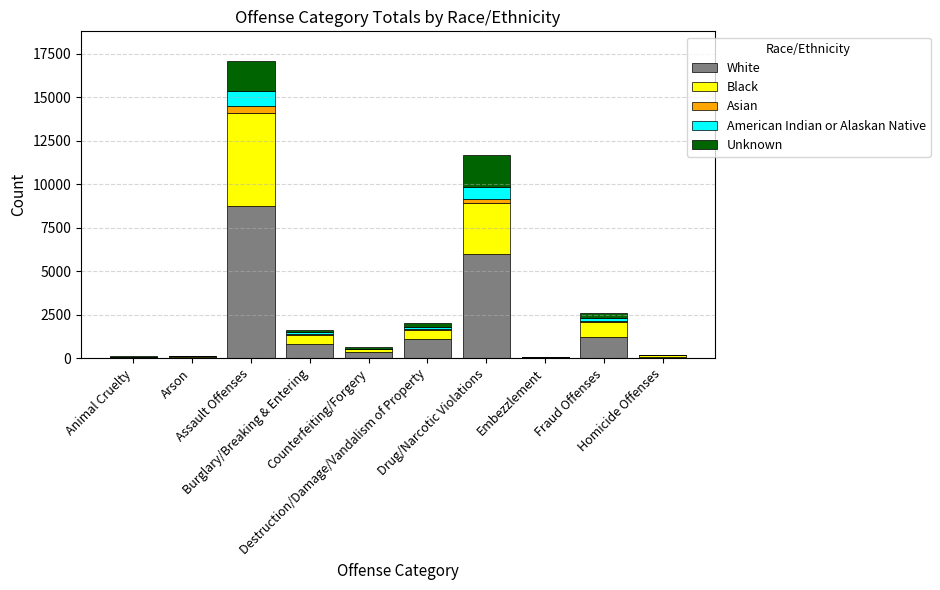

Does the chart contain stacked bars?

Yes